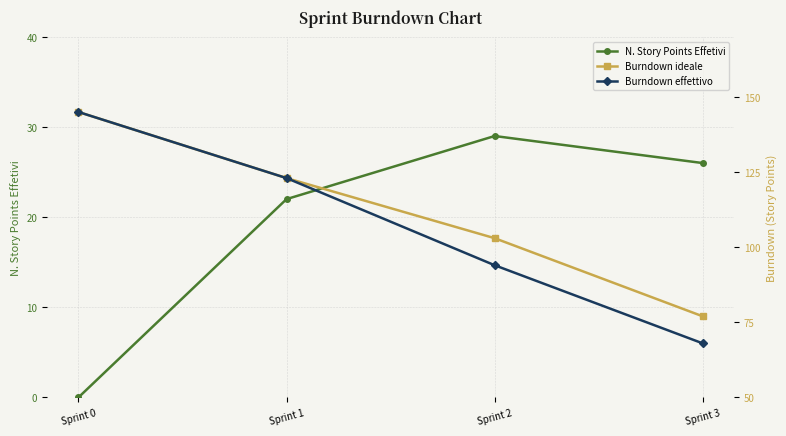

Which label corresponds to the smallest value in the chart?

Sprint 0